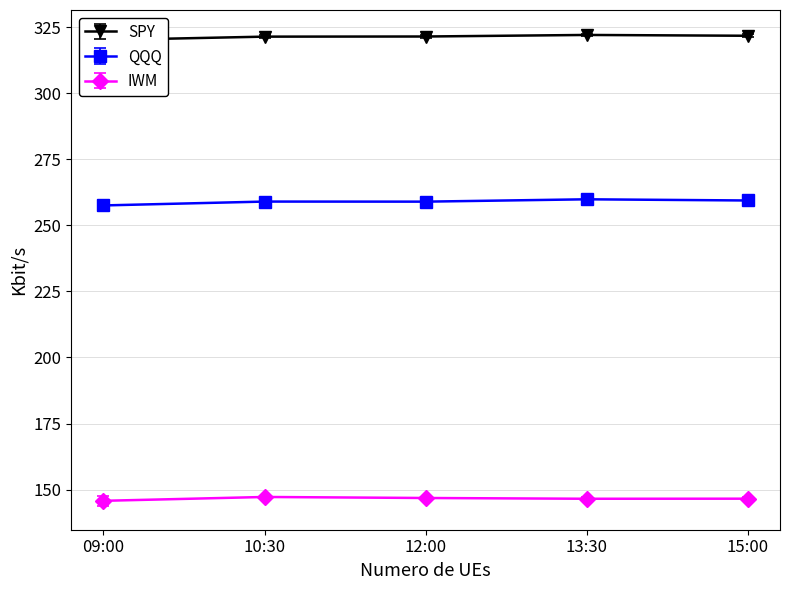

True or false: IWM has a value of 145.8 at 09:00.

True